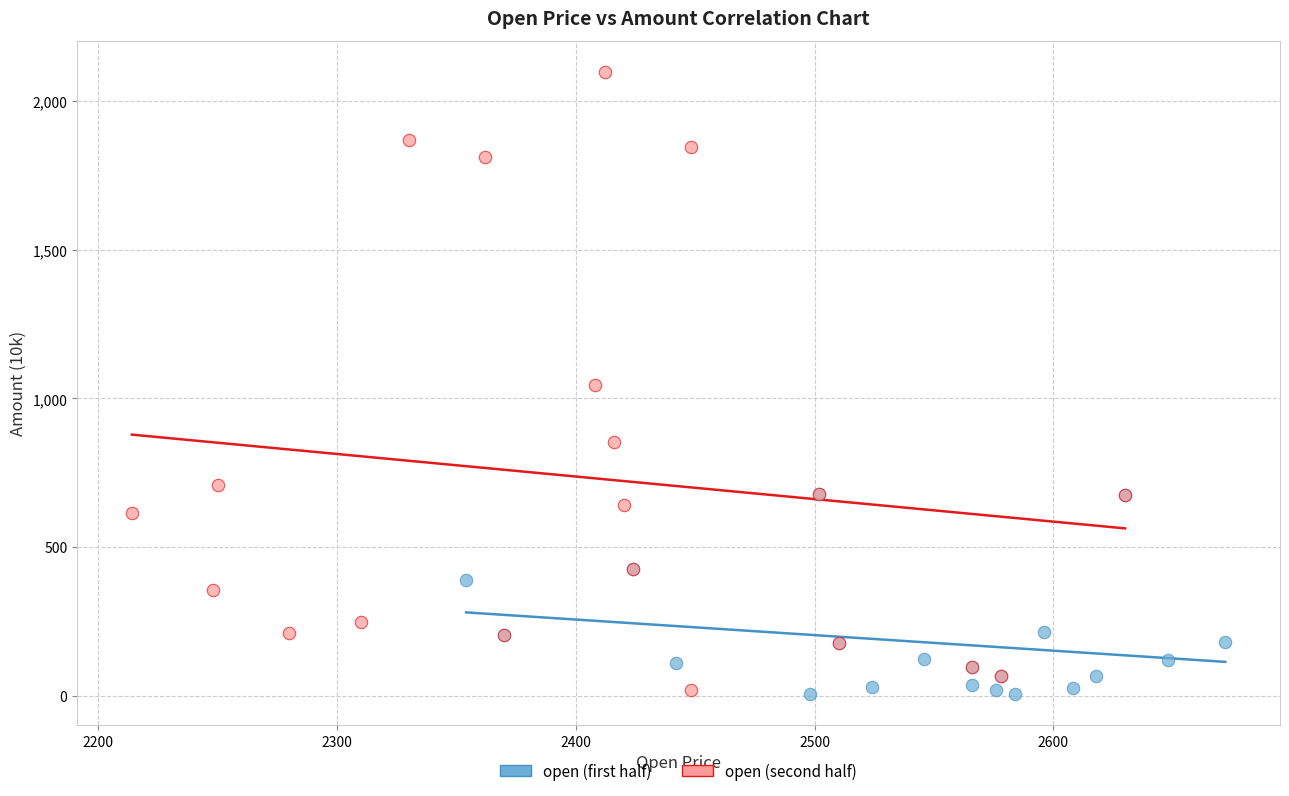

Which series has the widest spread of Y values?

open (second half)